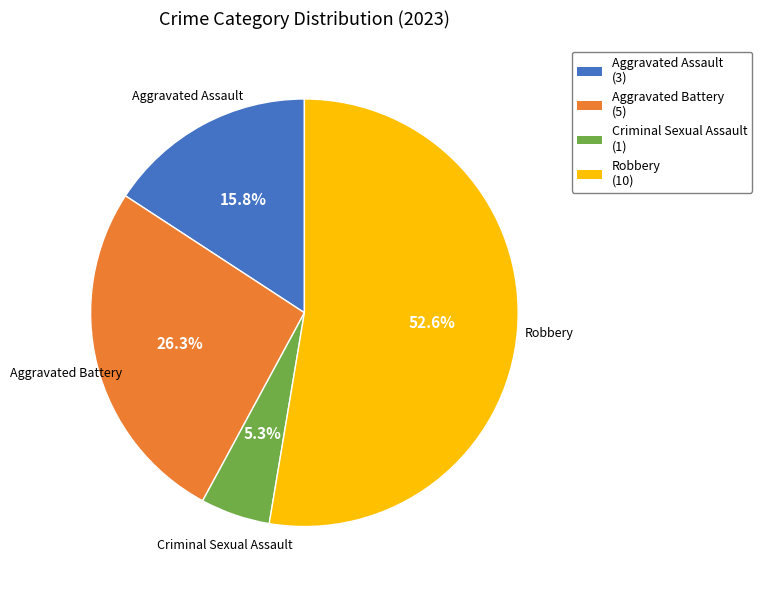

Is it true that Criminal Sexual Assault is 14% of the pie?

False